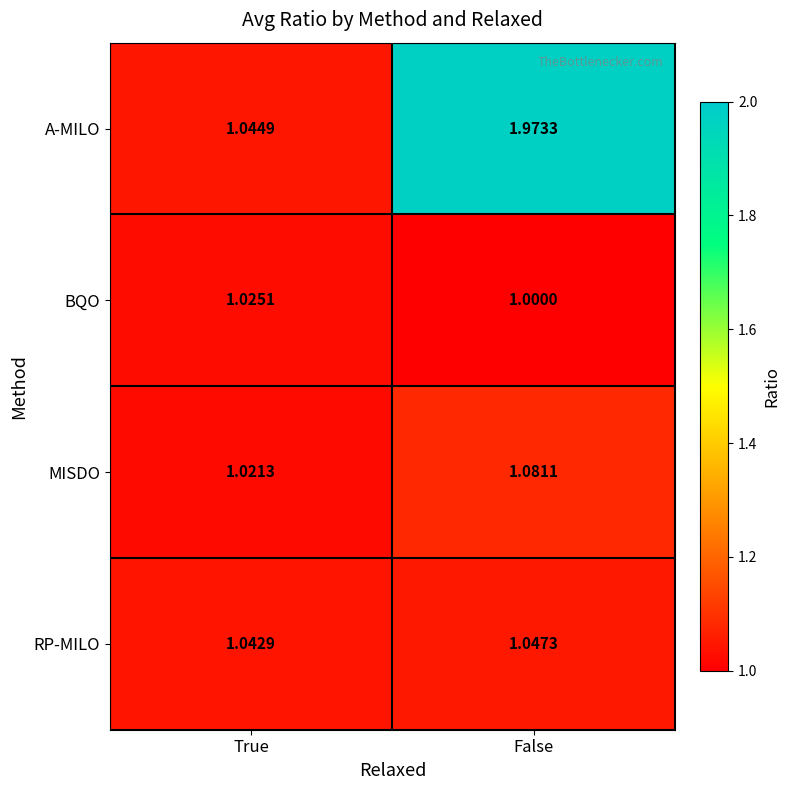

Which series has the widest spread of values?

A-MILO